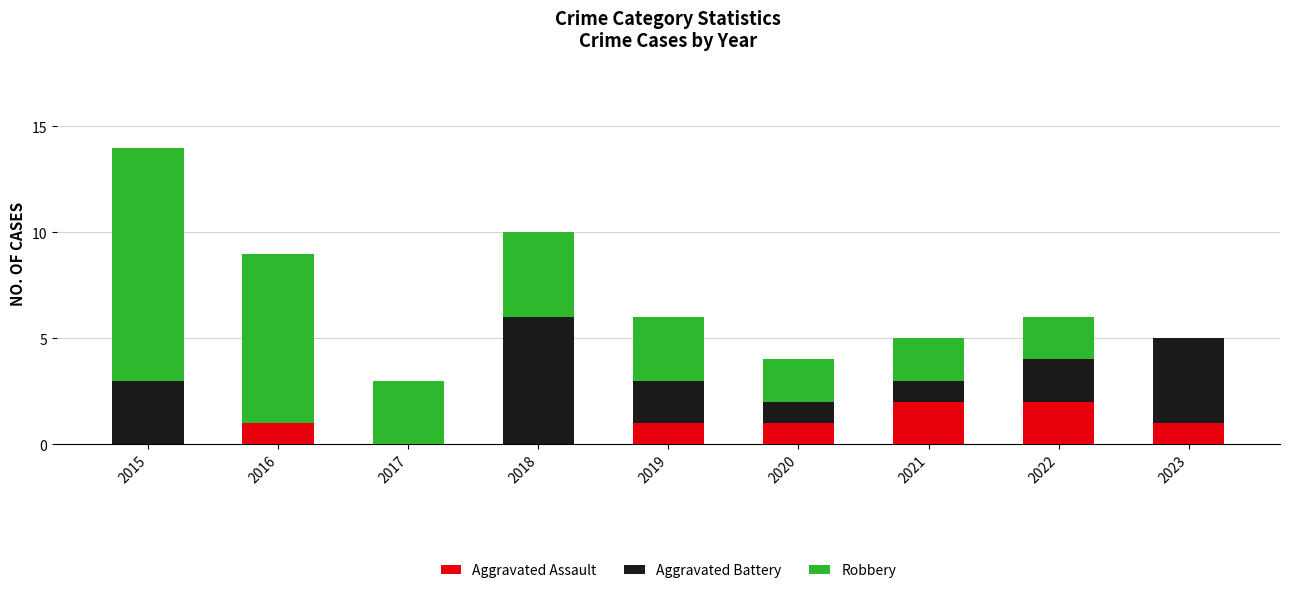

True or false: Aggravated Assault has a value of 0 at 2016.

False